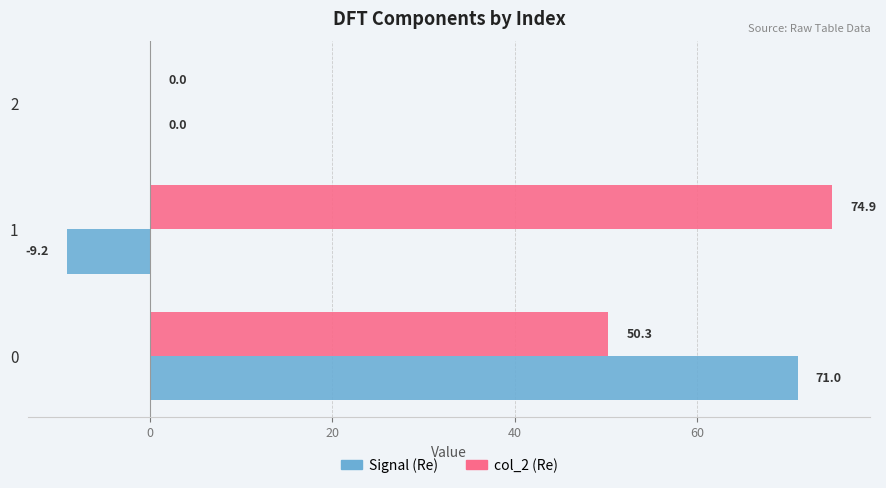

True or false: Signal (Re) has a value of -4.6 at 1.

False